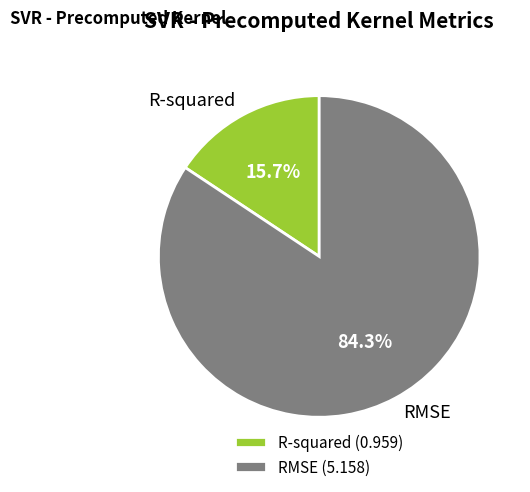

What percentage do RMSE and R-squared together represent?

100.0%